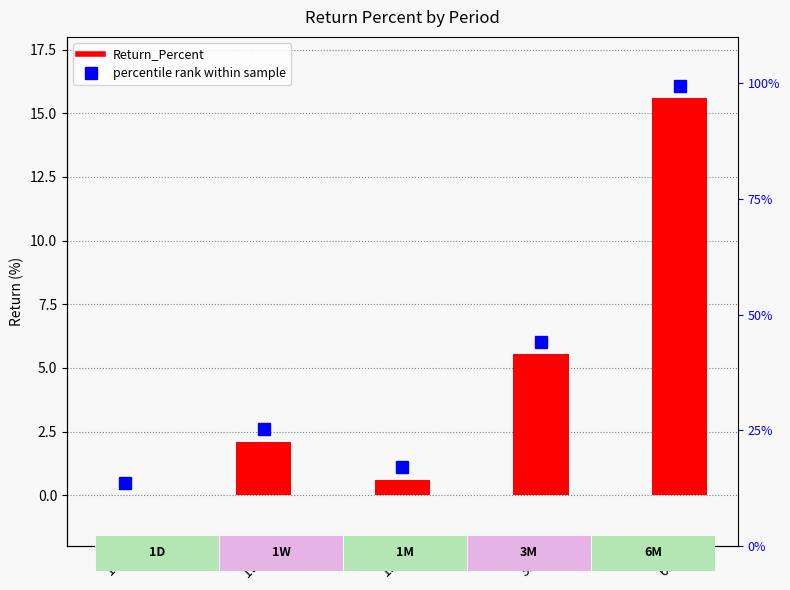

What is the average value?

4.8